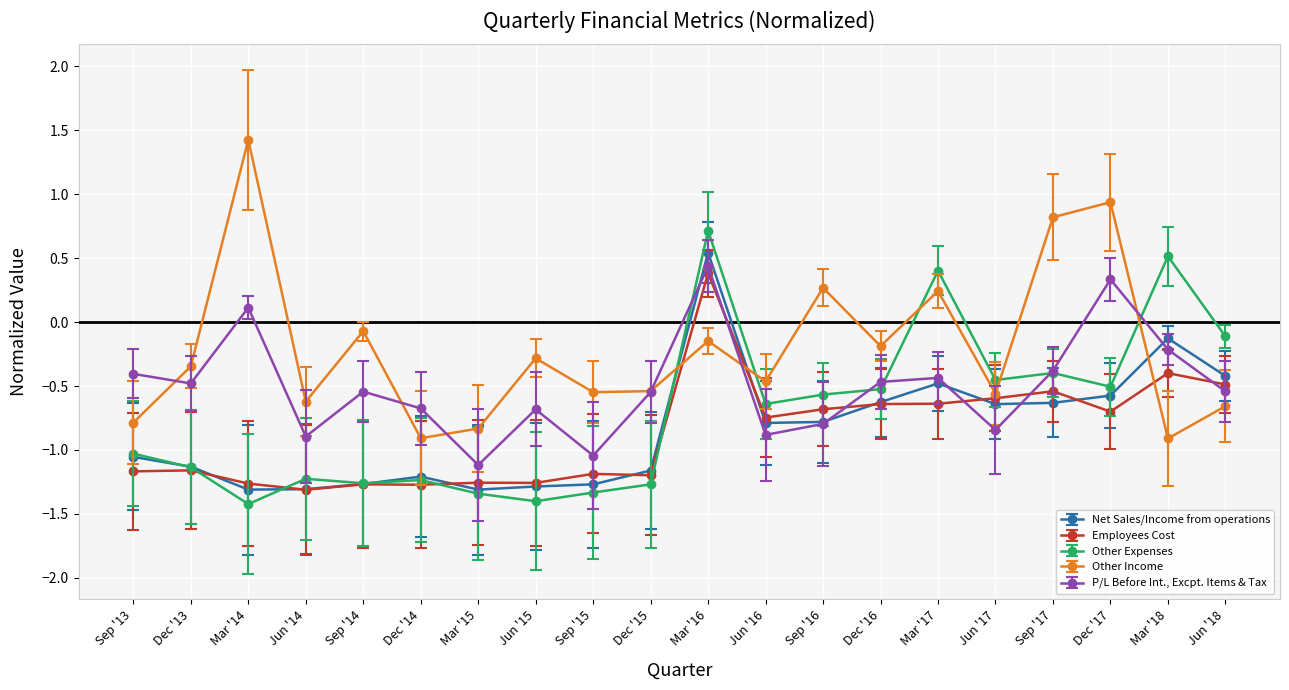

At Dec '15, list the series in order from largest to smallest.

Other Income, P/L Before Int., Excpt. Items & Tax, Net Sales/Income from operations, Employees Cost, Other Expenses